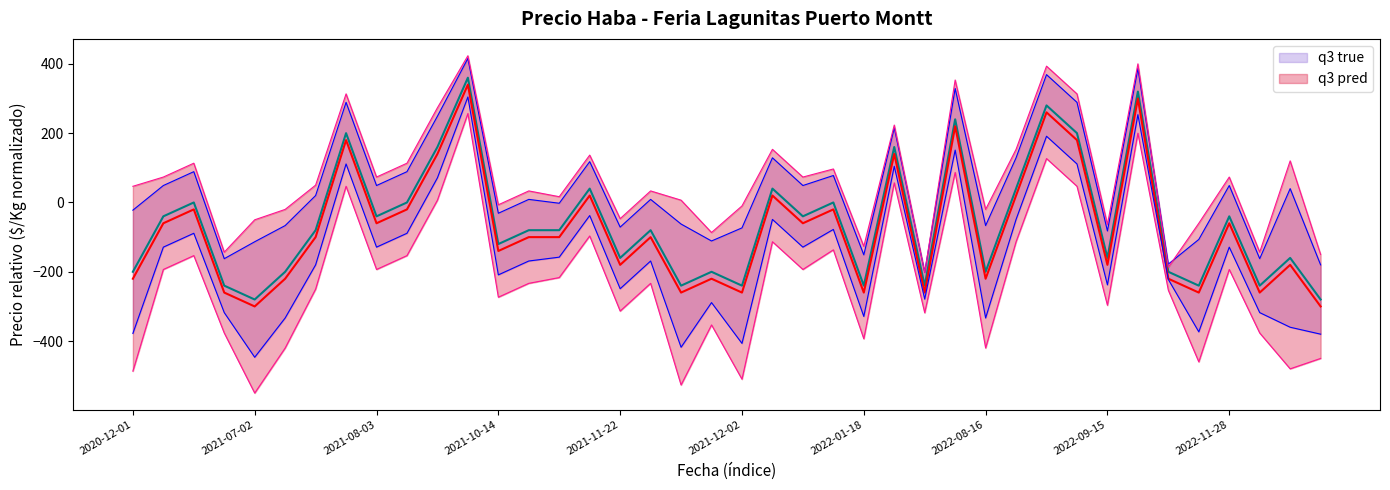

What is the minimum value shown in the chart?

-300